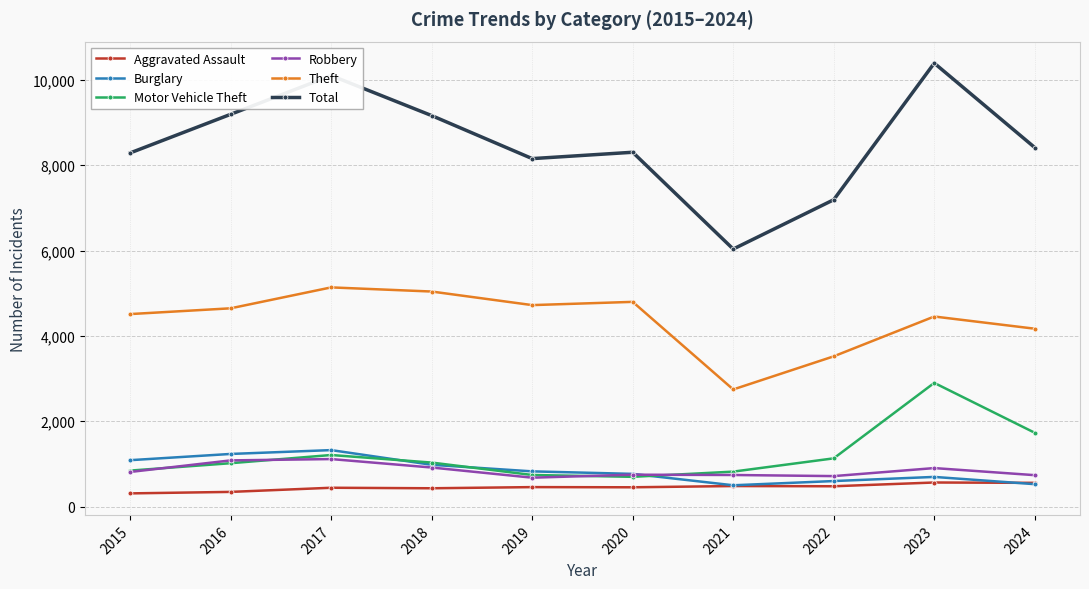

The value of Theft at 2016 is 4646. True or false?

True